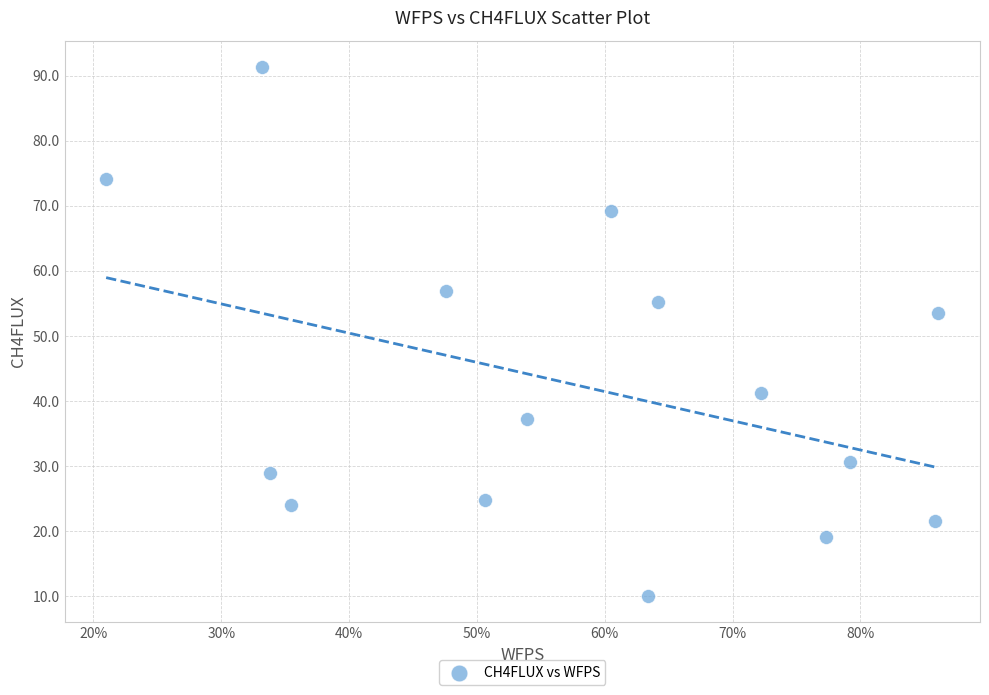

What Y value in the scatter plot is closest to 50?

53.6